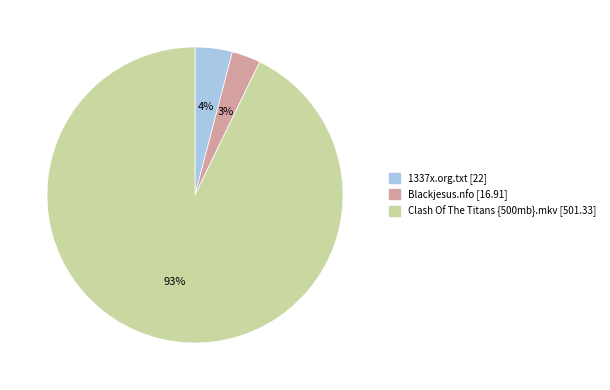

Combined, do Blackjesus.nfo and 1337x.org.txt account for over 50%?

No